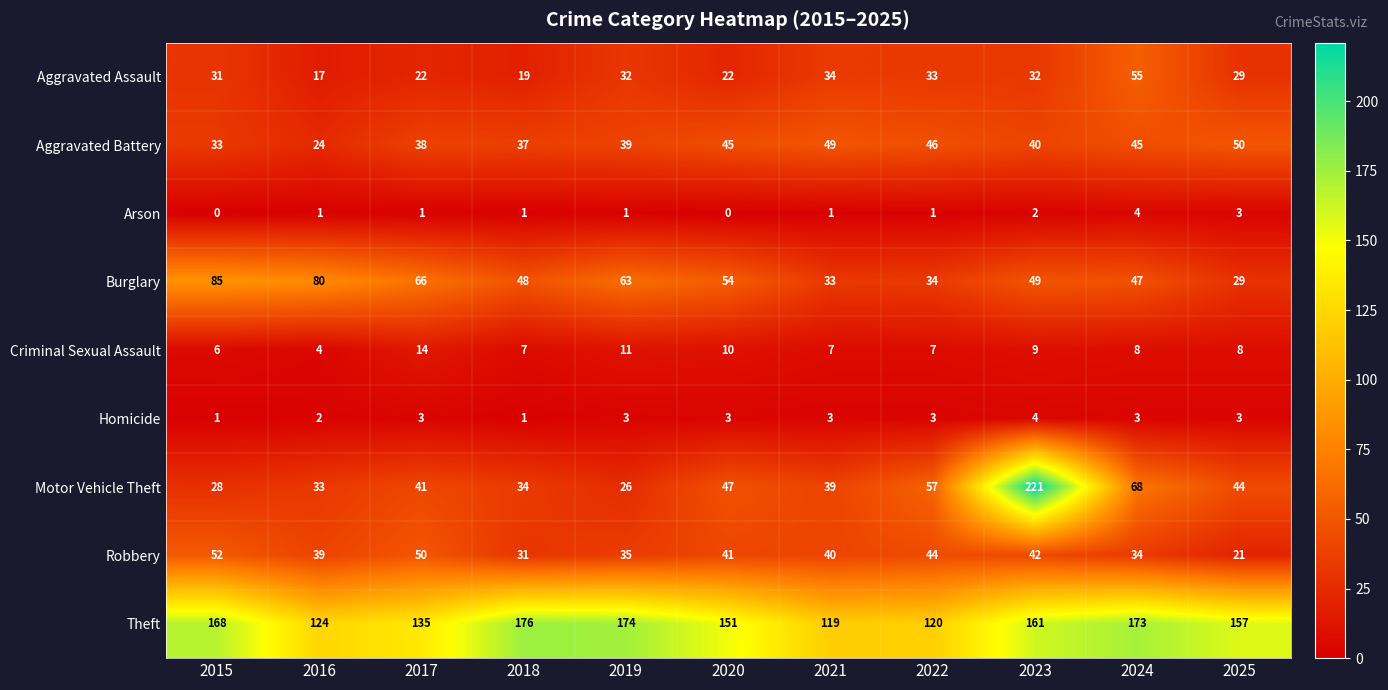

The value of Homicide at 2019 is 1. True or false?

False